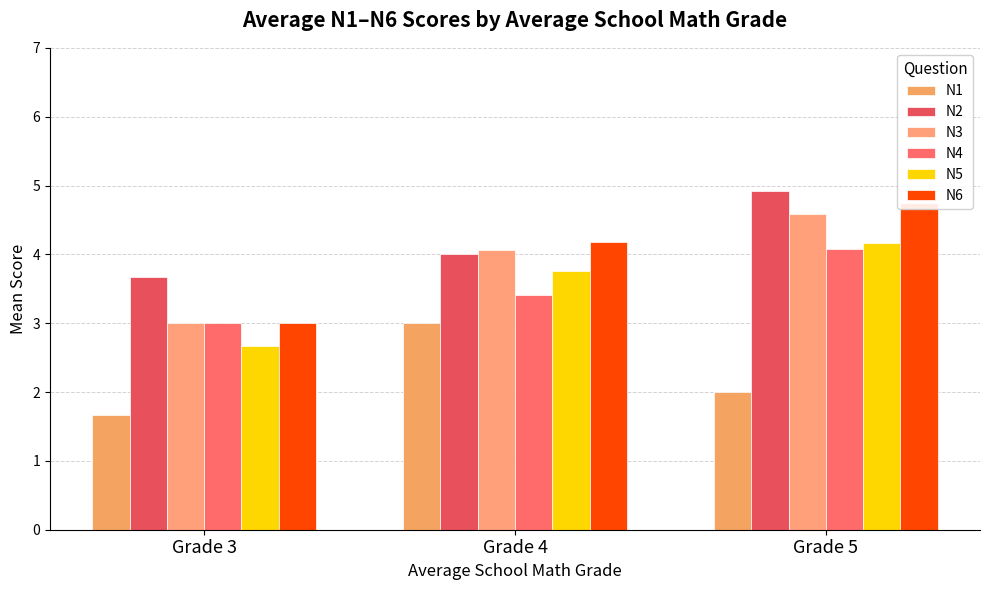

What is the difference between the maximum and minimum values in the N3 series?

1.6